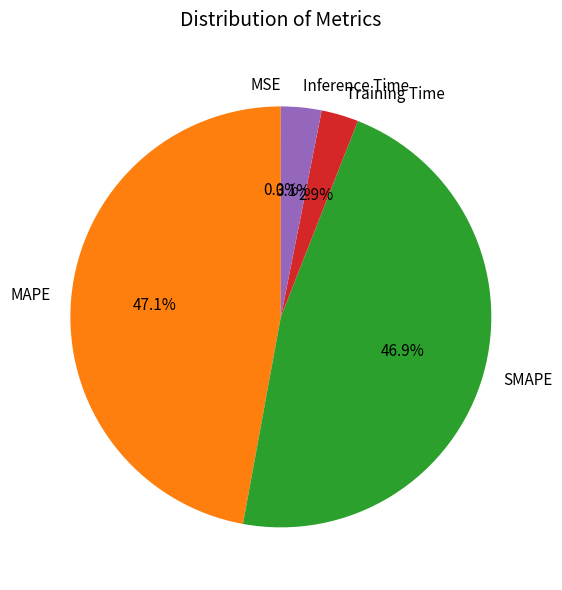

How much of the chart is everything except MAPE?

52.9%